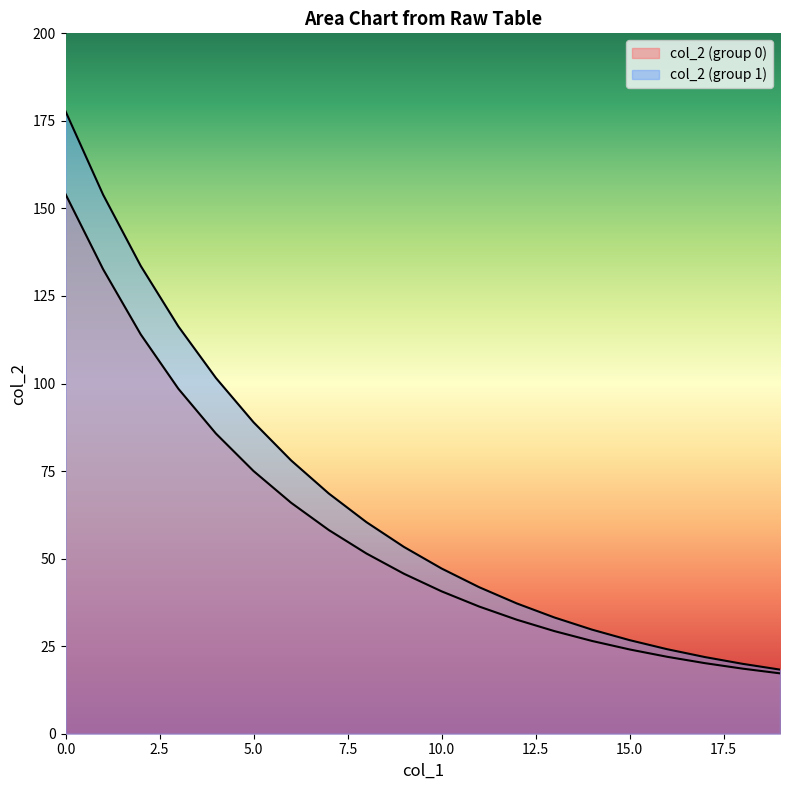

Count the number of categories in the chart.

20